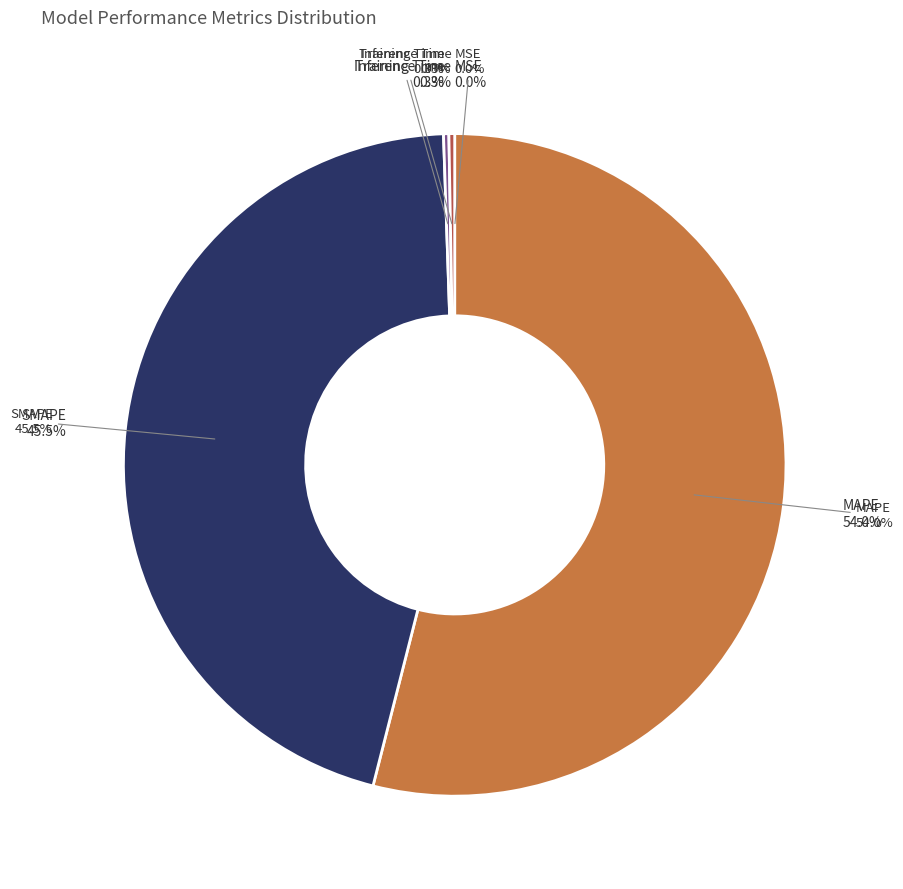

How many segments does this pie chart have?

5